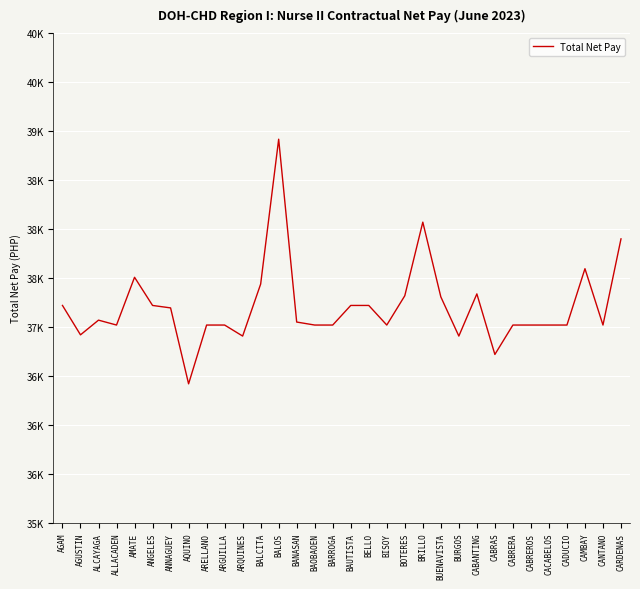

Rank the categories by value from highest to lowest.

BALOS, BRILLO, CARDENAS, CAMBAY, AMATE, BALCITA, CABANTING, BOTERES, BUENAVISTA, AGAM, ANGELES, BAUTISTA, BELLO, ANNAGUEY, ALCAYAGA, BANASAN, ALLACADEN, ARELLANO, ARGUILLA, BAOBAOEN, BARROGA, BISOY, CABRERA, CABREROS, CACABELOS, CADUCIO, CANTANO, AGUSTIN, ARQUINES, BURGOS, CABRAS, AQUINO